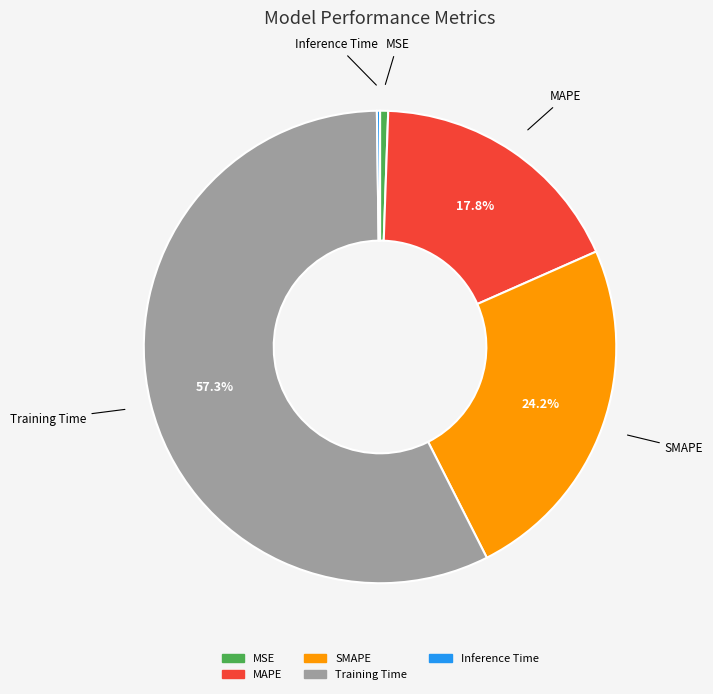

To the nearest percent, what portion does MAPE represent?

18%